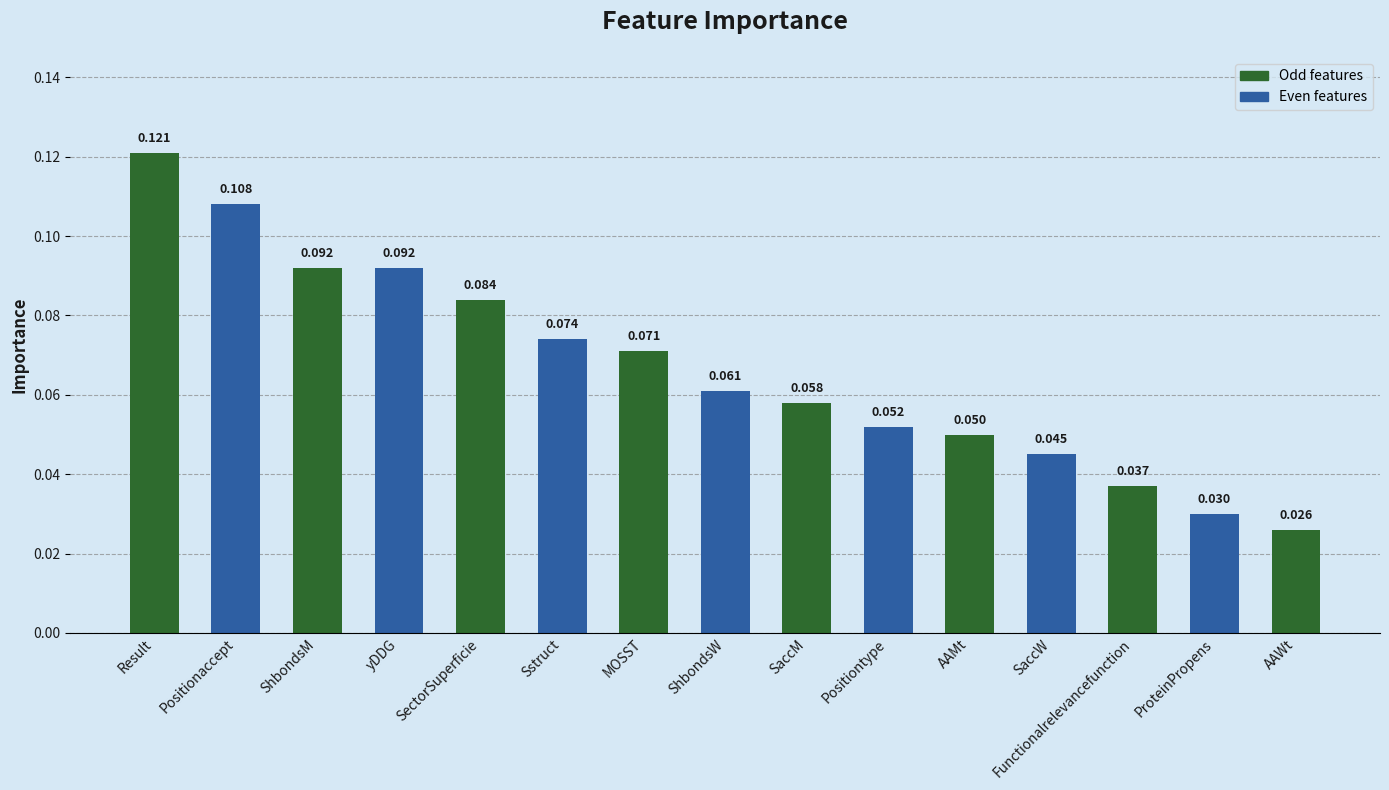

Which category has the highest value across all series?

Result